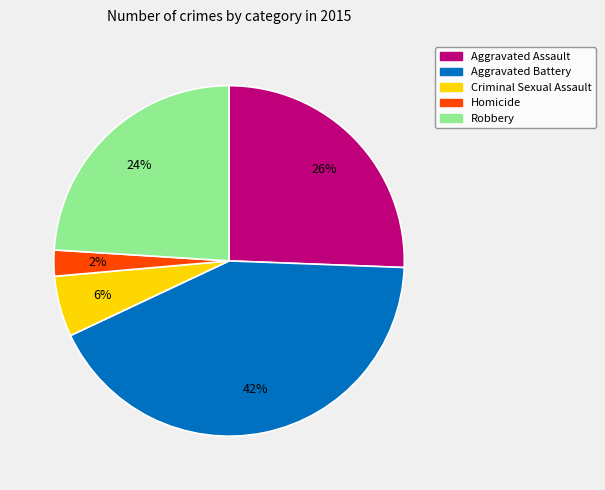

Is it true that Criminal Sexual Assault is 13% of the pie?

False